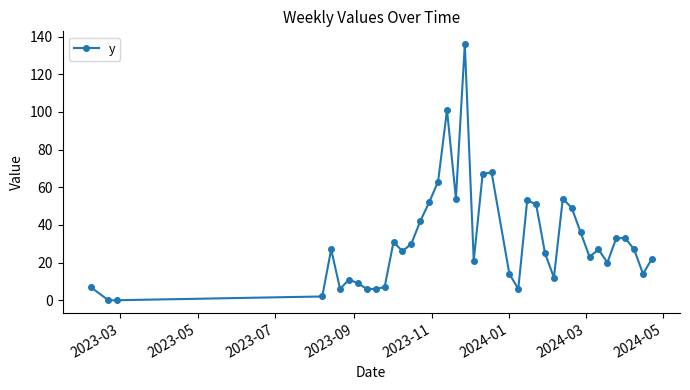

How many lines are shown in the chart?

1